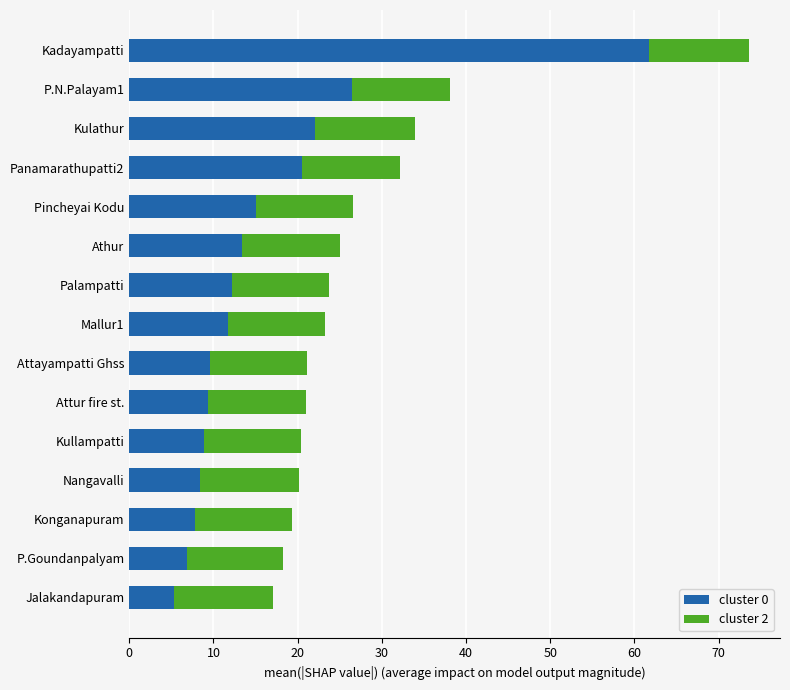

What is the total value across all series at Kullampatti?

20.4